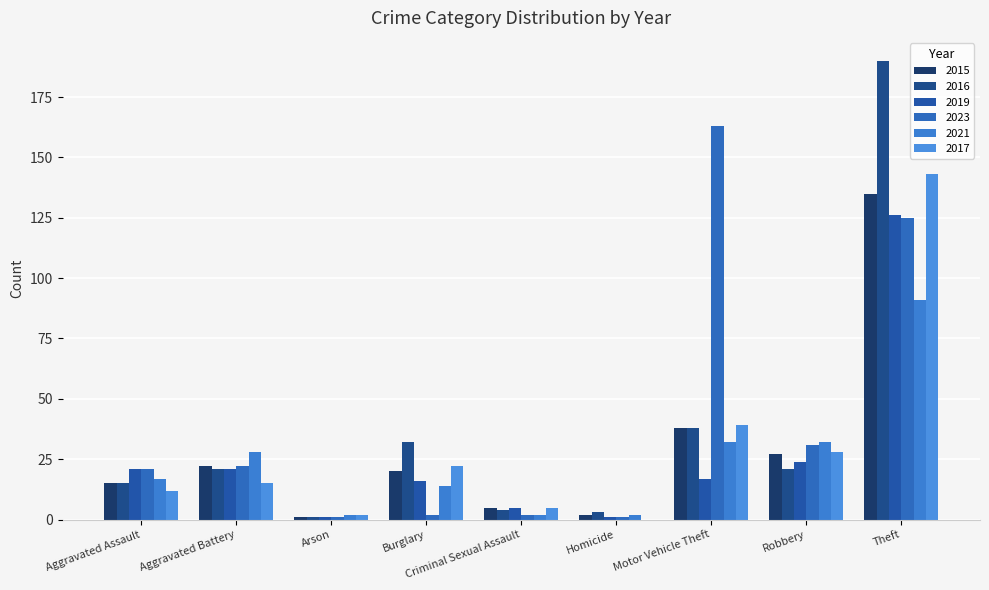

Between Burglary and Motor Vehicle Theft, which series saw the biggest shift?

2023